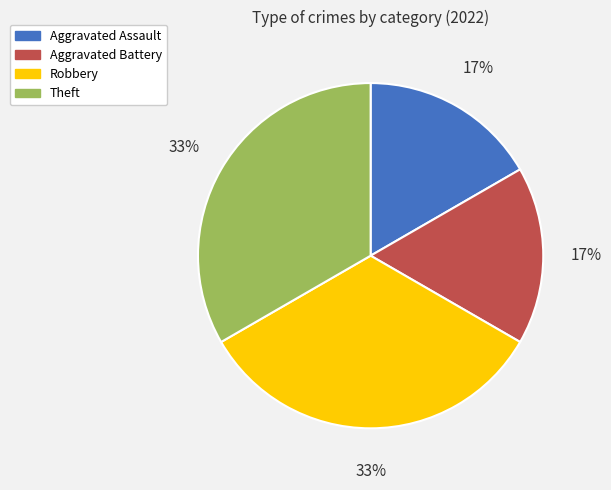

Is it true that Theft is 40% of the pie?

False